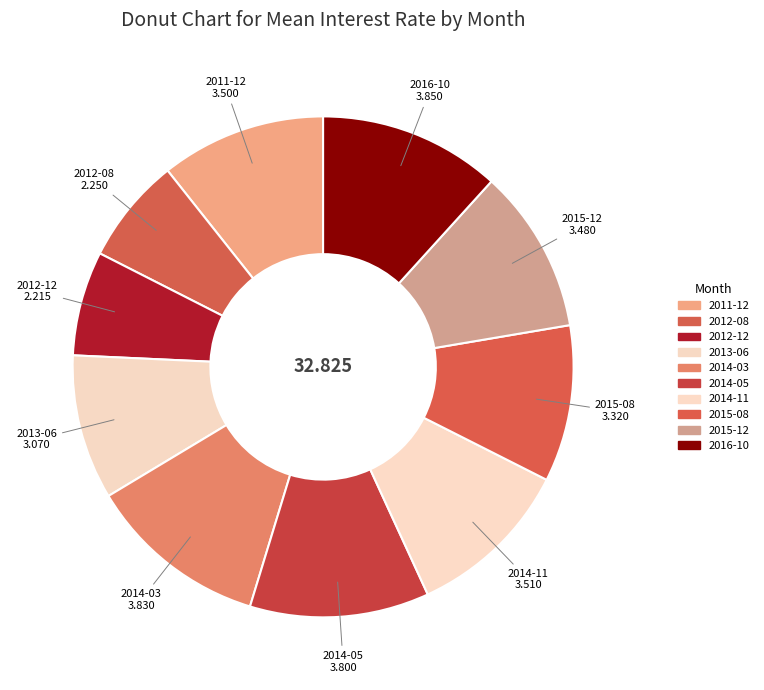

How many segments does this pie chart have?

10